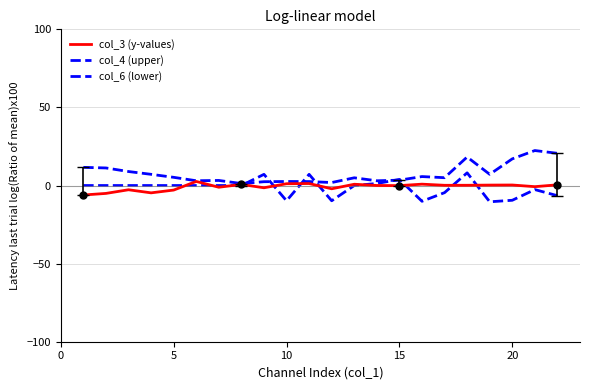

What is the difference between the maximum and minimum values in the col_3 series?

8.7